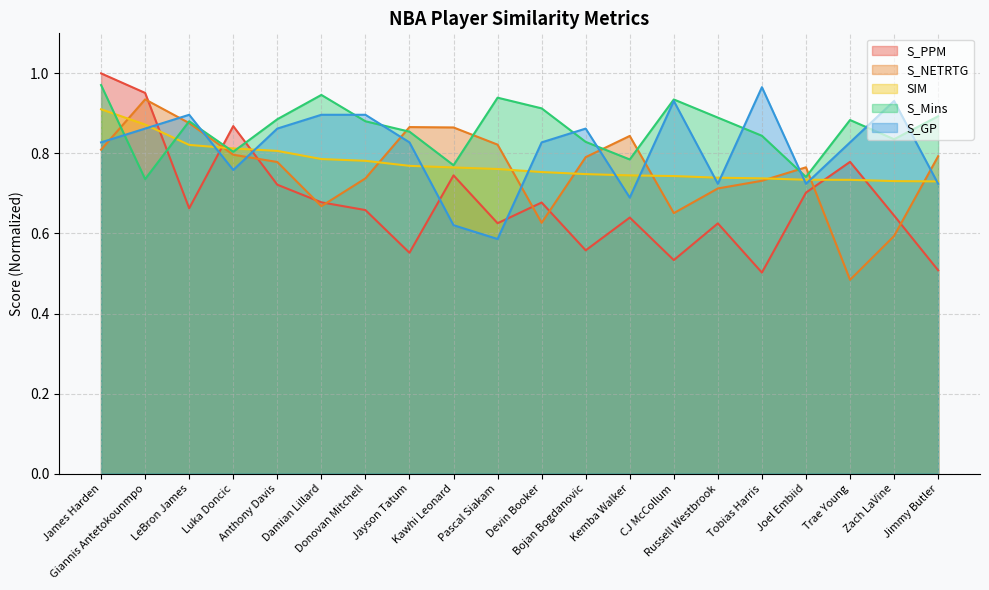

True or false: SIM has a value of 0.2 at Russell Westbrook.

False